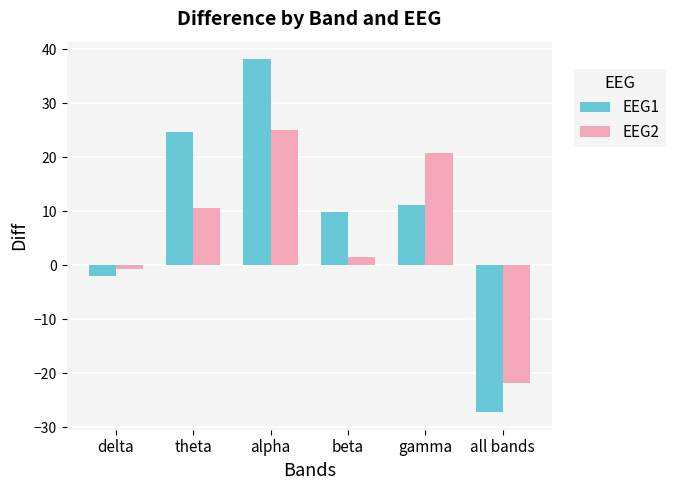

Reading left to right, list all the values displayed in this chart.

EEG1: delta=-2.0	theta=24.6	alpha=38.2	beta=9.8	gamma=11.2	all bands=-27.2
EEG2: delta=-0.7	theta=10.7	alpha=25.0	beta=1.6	gamma=20.9	all bands=-21.8